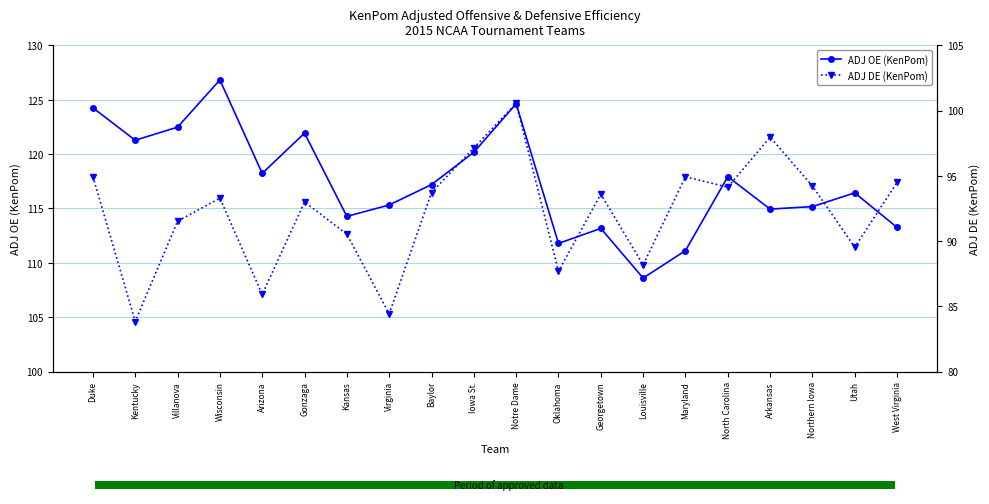

Is the value of ADJ OE (KenPom) at Wisconsin greater than the value of ADJ DE (KenPom) at West Virginia?

Yes